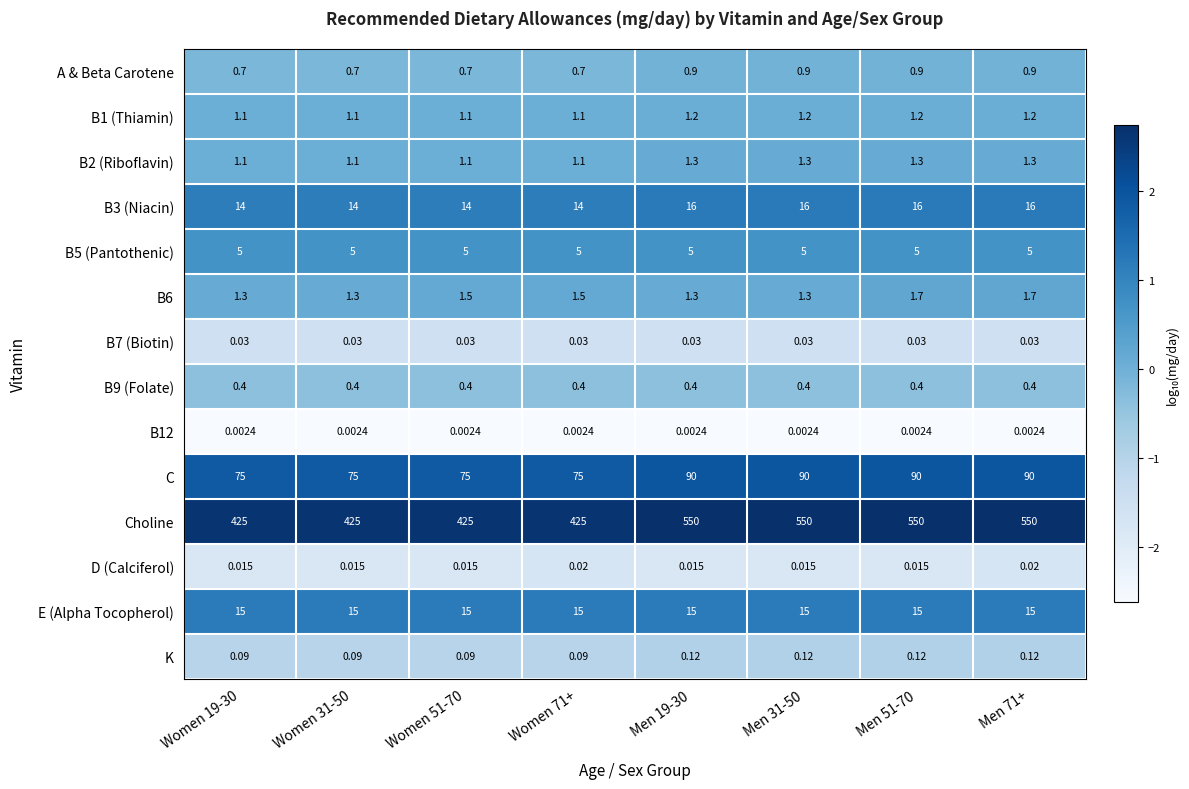

Which series has the widest spread of values?

Choline